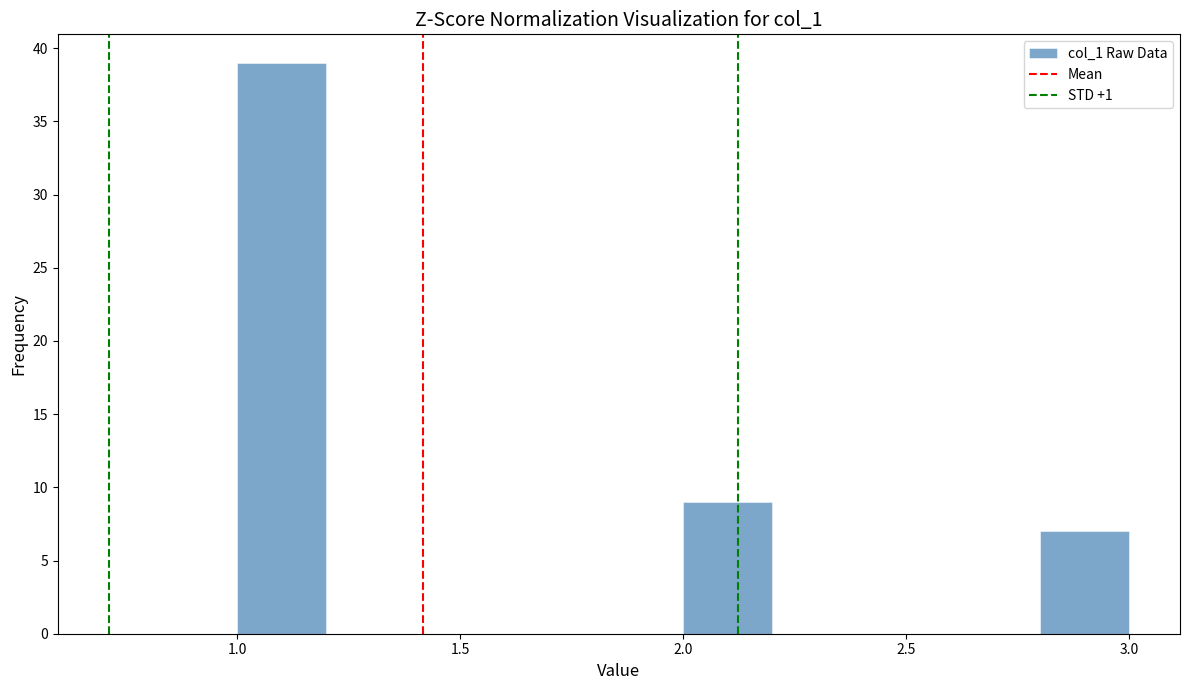

Reading left to right, transcribe this chart: for each bar, give the range it covers on the x-axis and its height. The values are not printed on the chart, so give them approximately, as read against the axis.

1.0 to 1.2: 39
1.2 to 1.4: 0
1.4 to 1.6: 0
1.6 to 1.8: 0
1.8 to 2.0: 0
2.0 to 2.2: 9
2.2 to 2.4: 0
2.4 to 2.6: 0
2.6 to 2.8: 0
2.8 to 3.0: 7